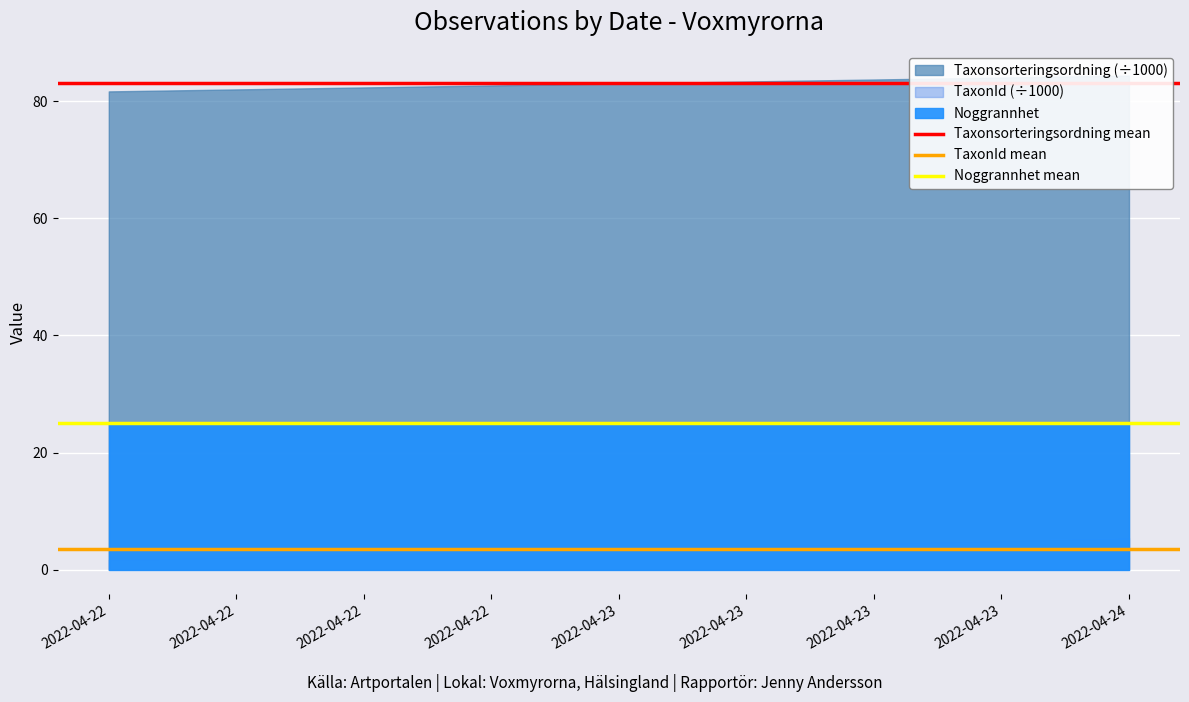

What is the average value of the TaxonId mean series?

3.5